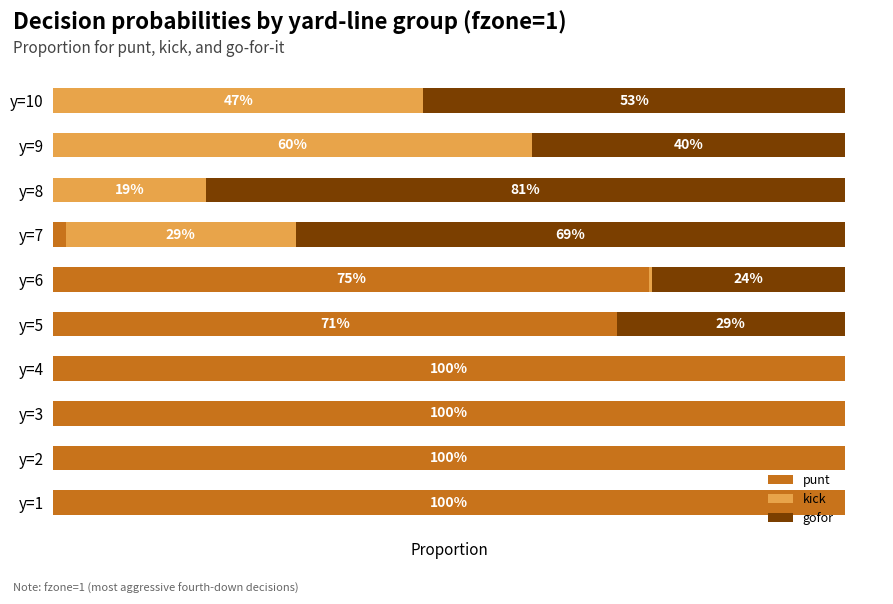

At which category is the sum across all series the highest?

y=4